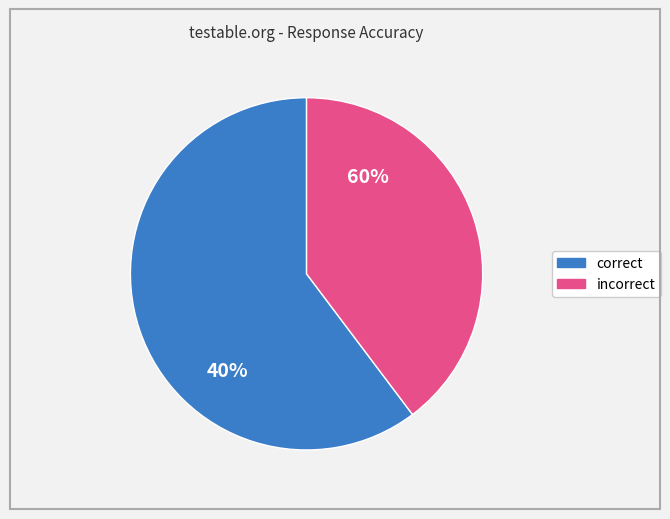

How many slices are in this pie chart?

2